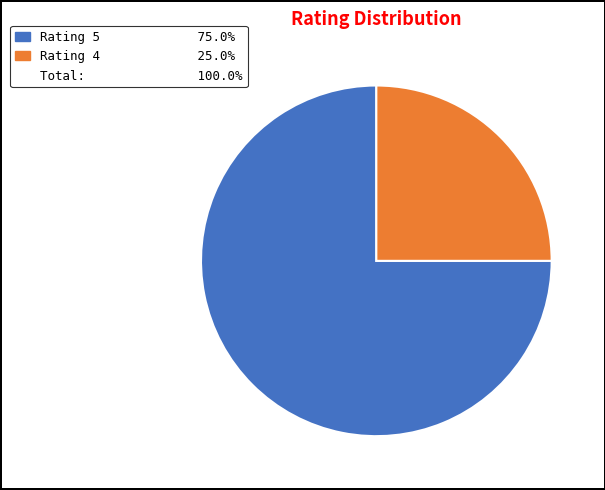

Is there any slice that represents more than half of the pie?

Yes